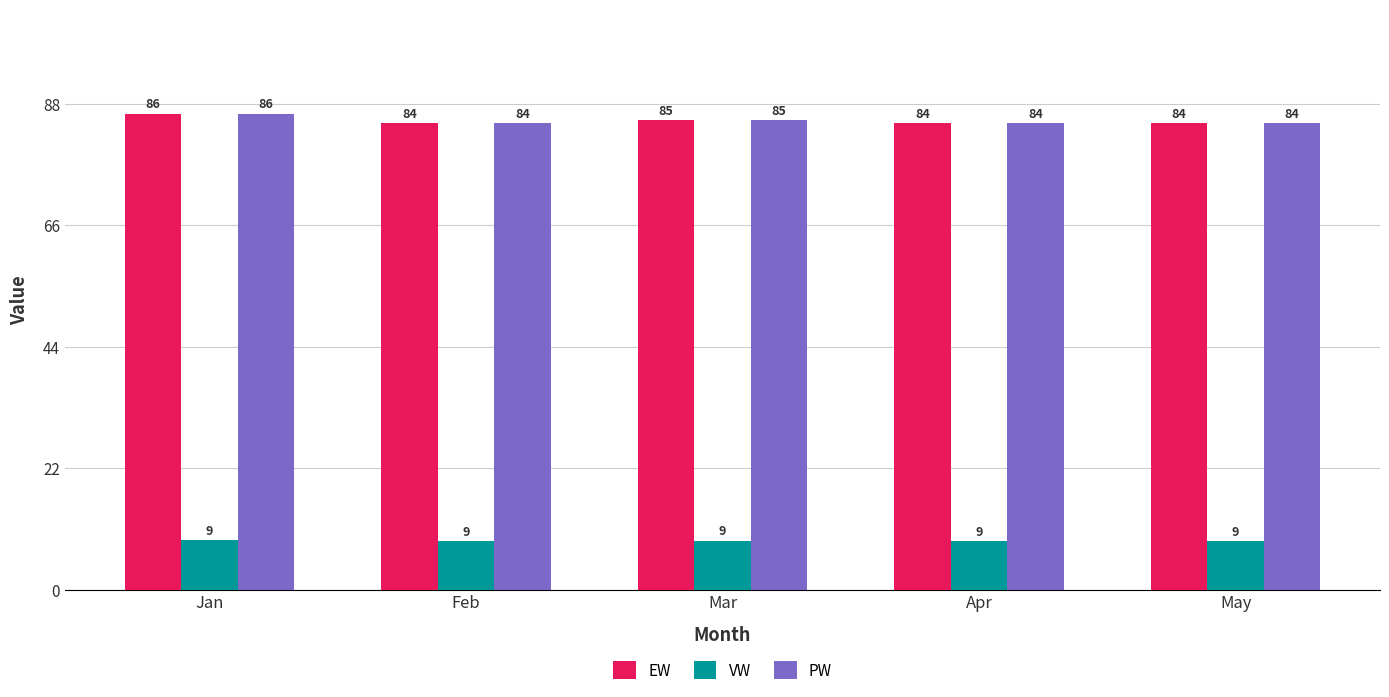

What is the total value across all series at Jan?

181.4